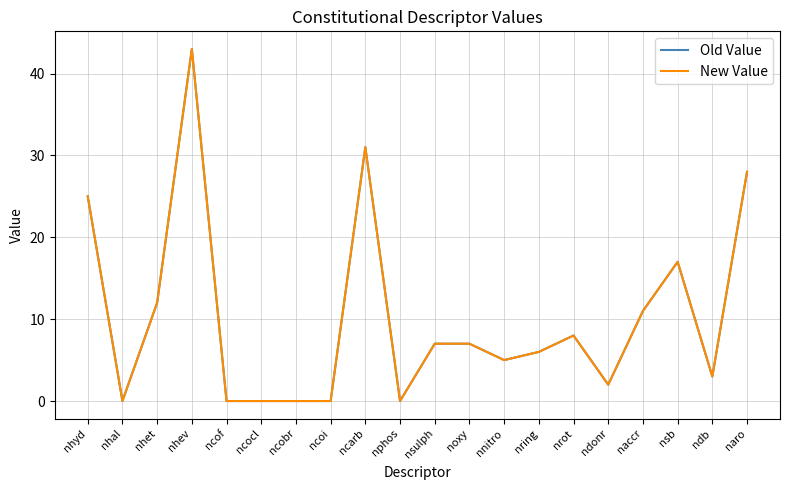

Is this an area chart (filled region under the line)?

No